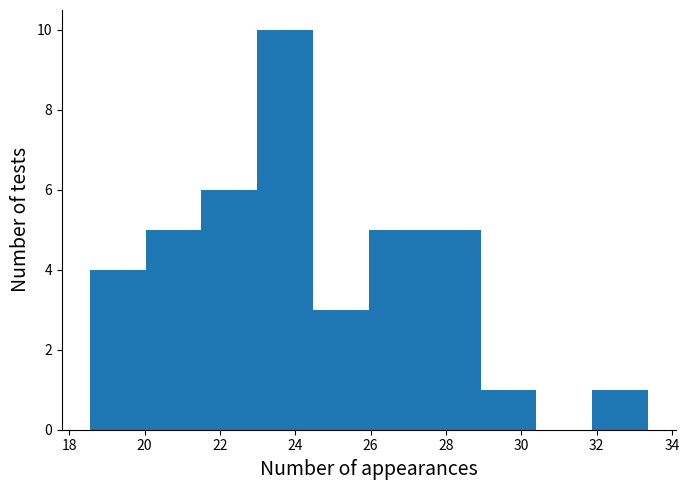

Reading left to right, transcribe this chart: for each bar, give the range it covers on the x-axis and its height. Neither the bar edges nor the heights are printed on the chart, so give them approximately, as read against the axes.

18.6 to 20.0: 4
20.0 to 21.6: 5
21.6 to 23.0: 6
23.0 to 24.4: 10
24.4 to 26.0: 3
26.0 to 27.4: 5
27.4 to 29.0: 5
29.0 to 30.4: 1
30.4 to 31.8: 0
31.8 to 33.4: 1